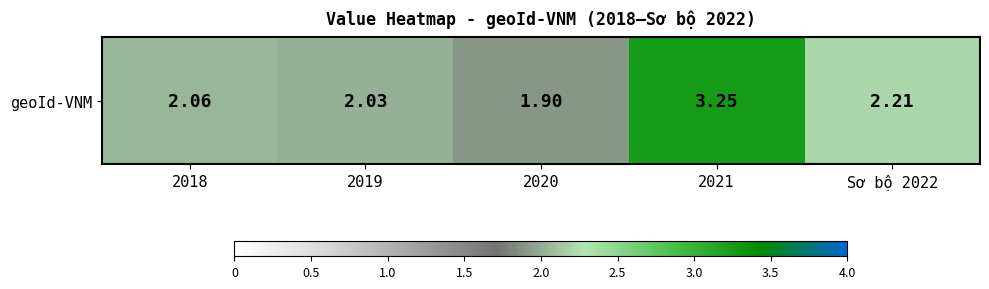

What is the difference between the maximum and minimum values?

1.4